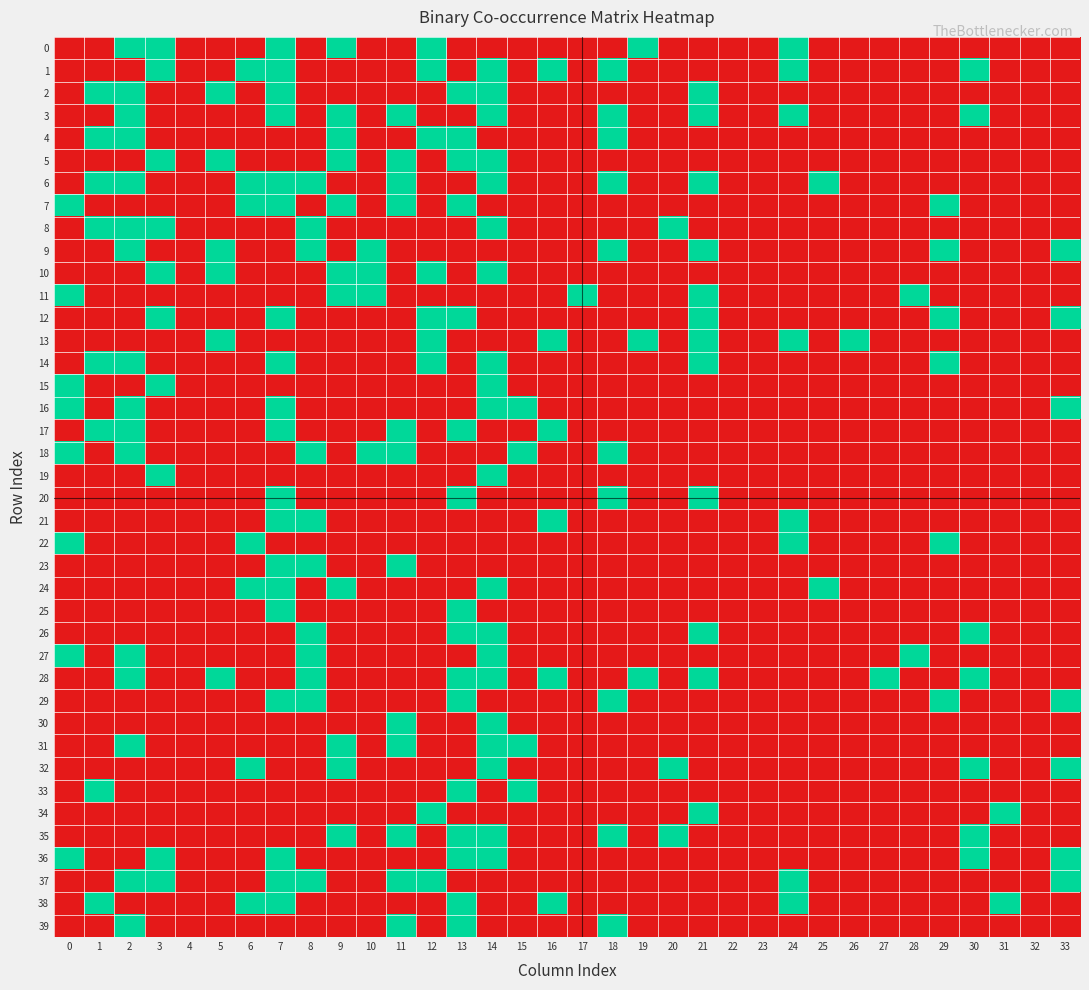

What is the maximum value shown in the chart?

1